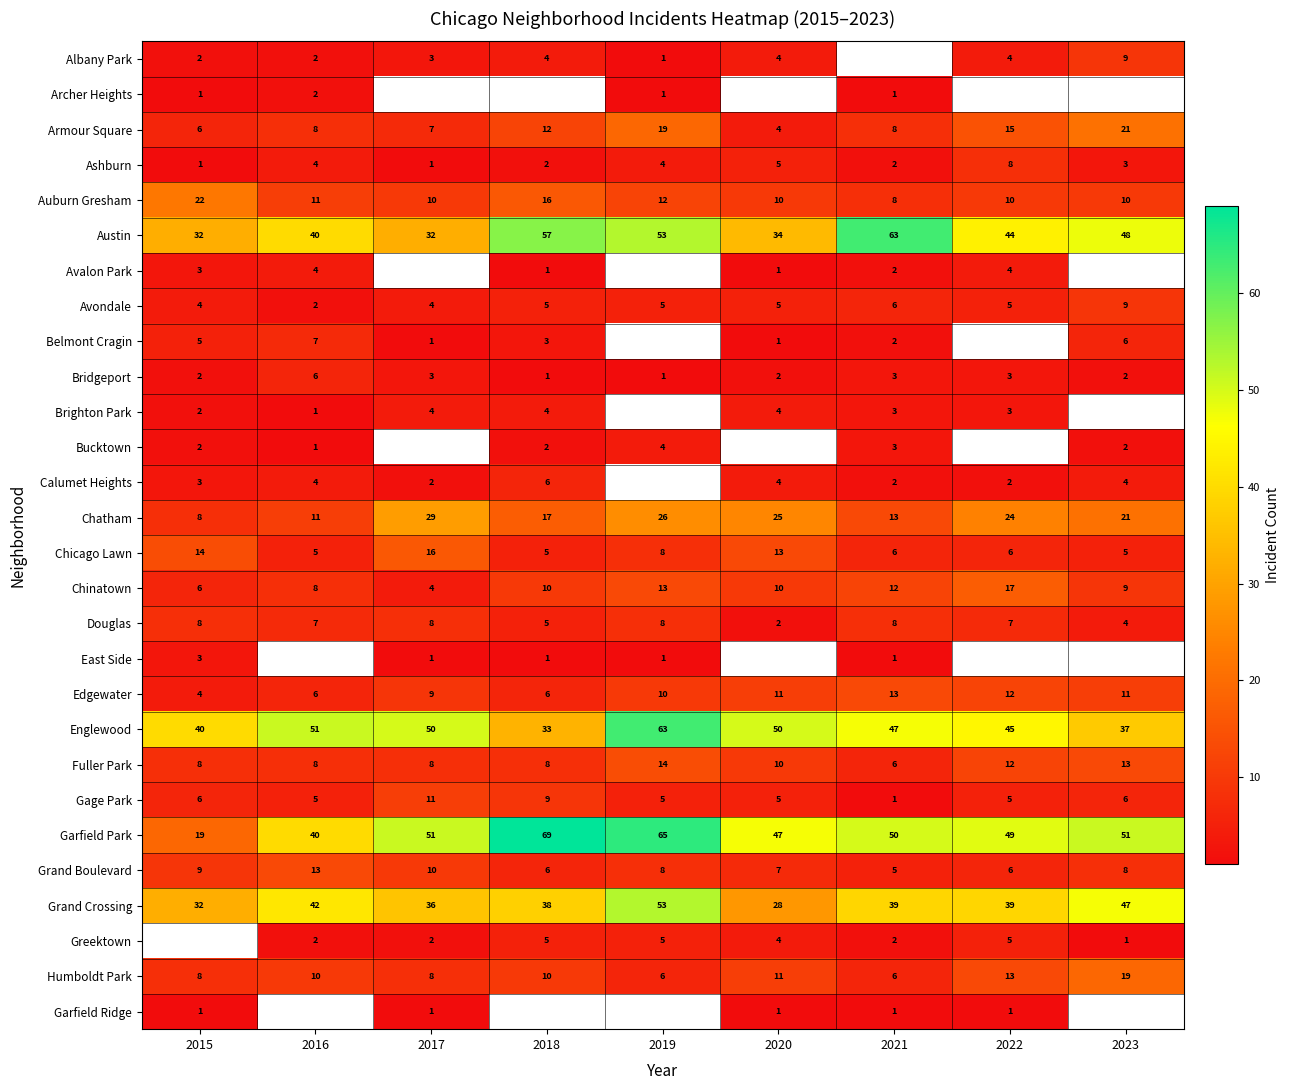

Which category has the highest value across all series?

2018